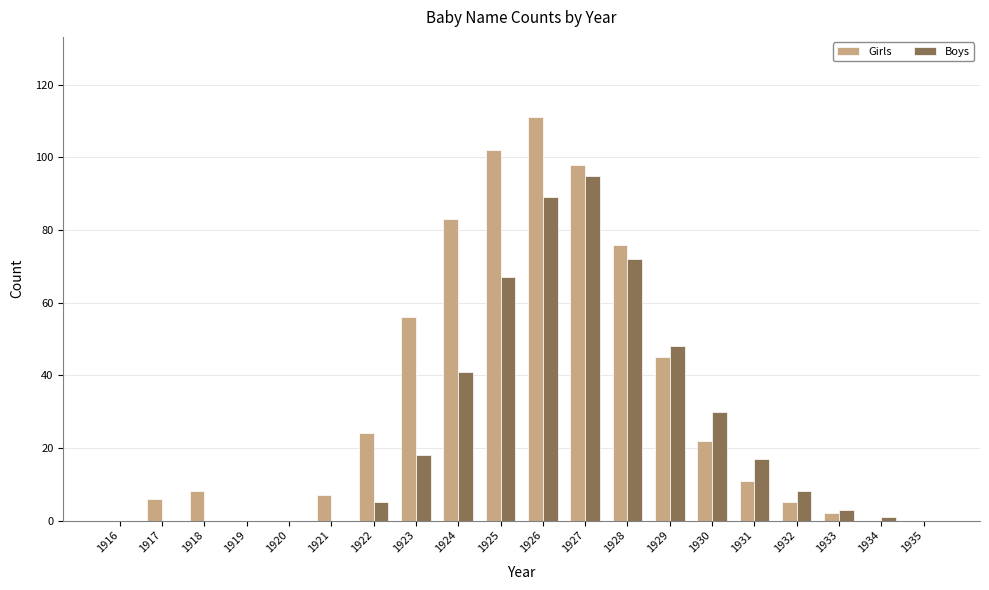

At which label does Girls first exceed 11?

1922